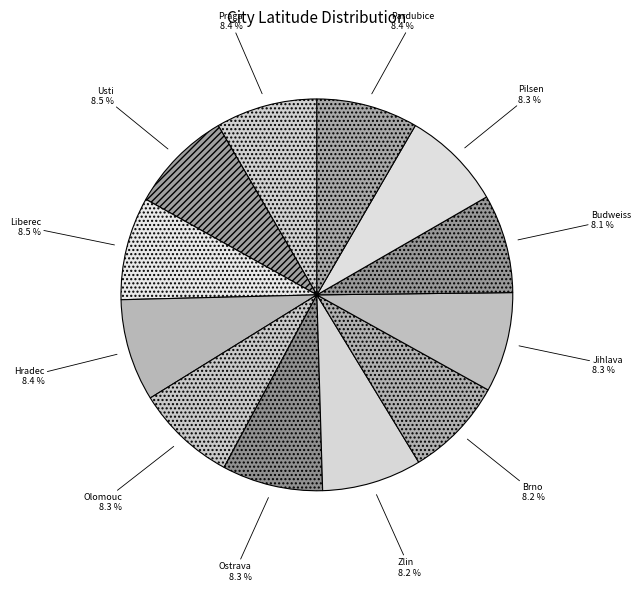

How many slices are in this pie chart?

12